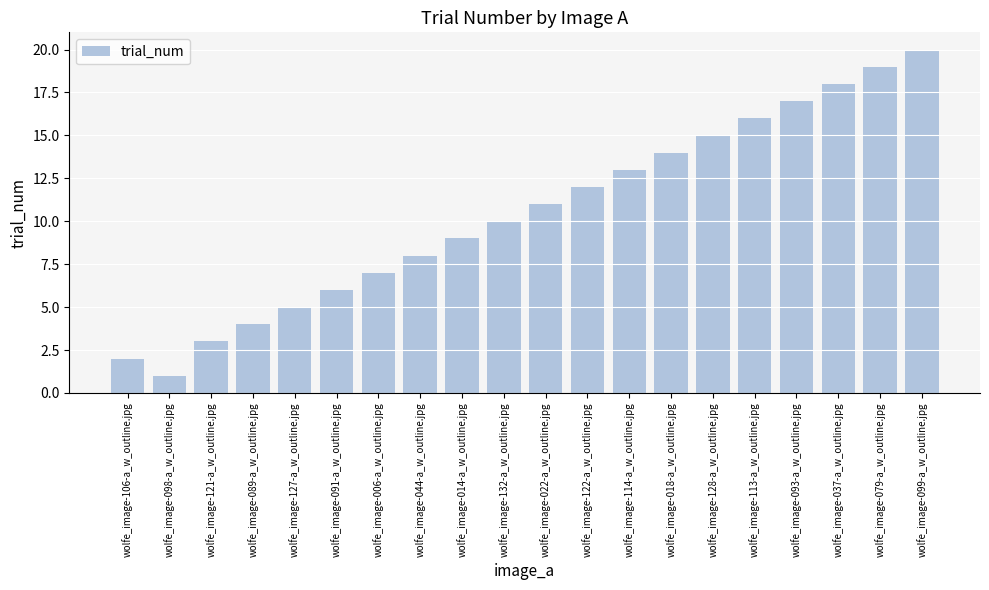

How many data points are less than 11?

10